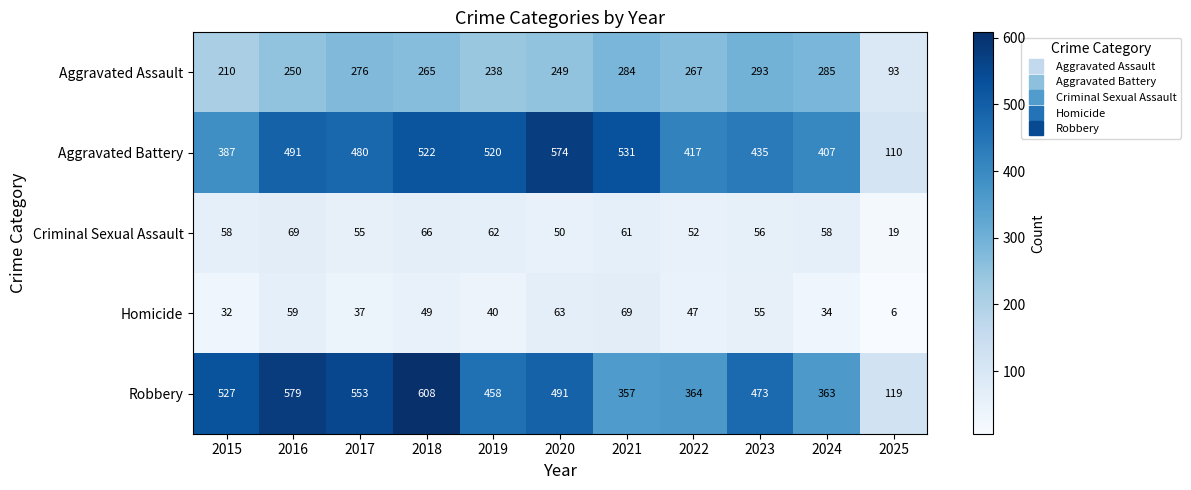

What is the difference between the Robbery values at 2016 and 2019?

121